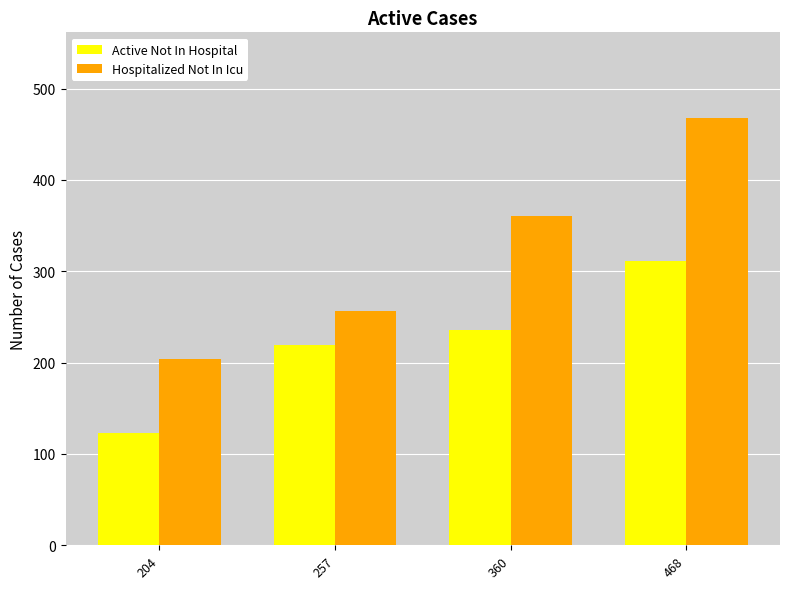

Are the bars grouped side by side (vs. stacked)?

Yes